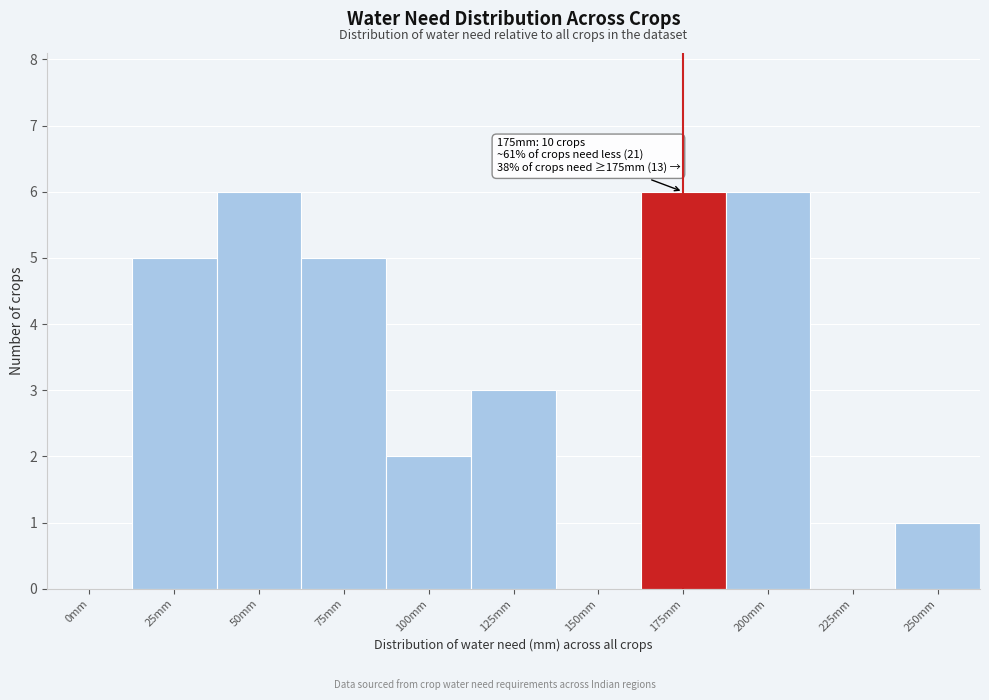

Reading left to right, transcribe all the data shown in this chart.

0mm=0	25mm=5	50mm=6	75mm=5	100mm=2	125mm=3	150mm=0	175mm=6	200mm=6	225mm=0	250mm=1